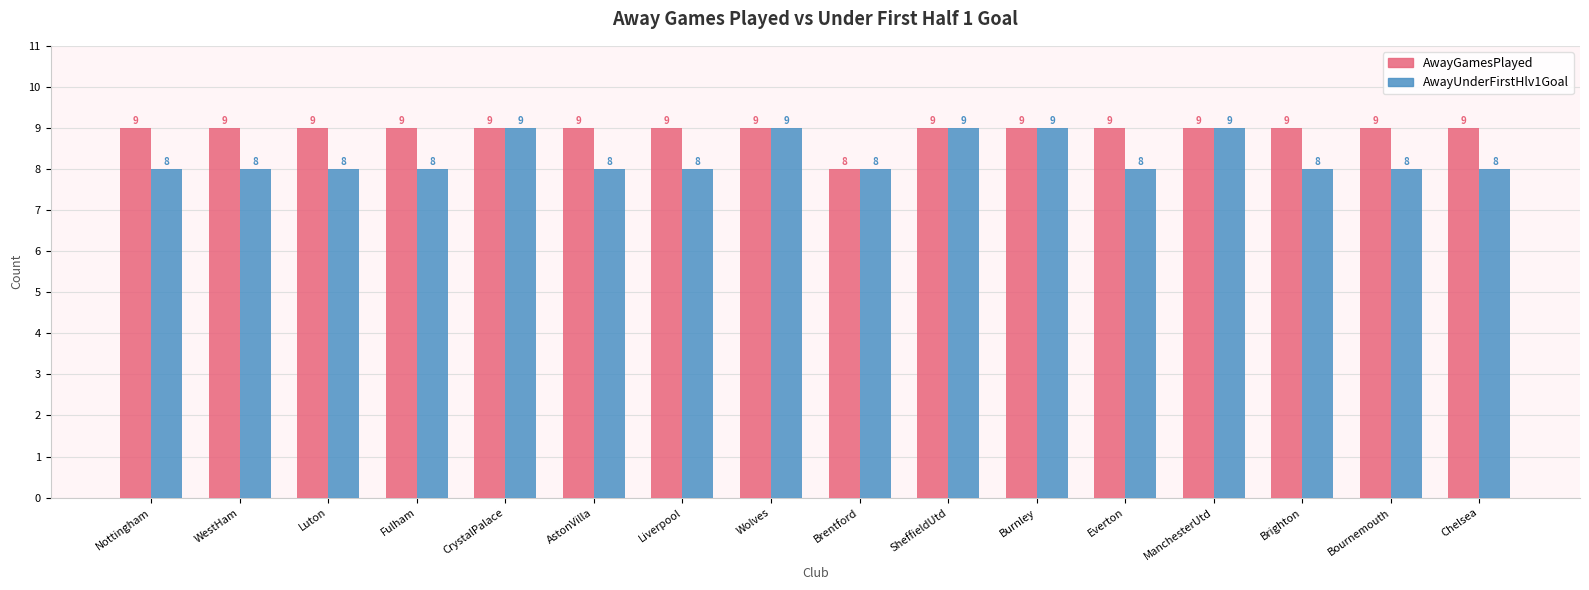

What is the value of the AwayGamesPlayed bar at the 9th from the left?

8